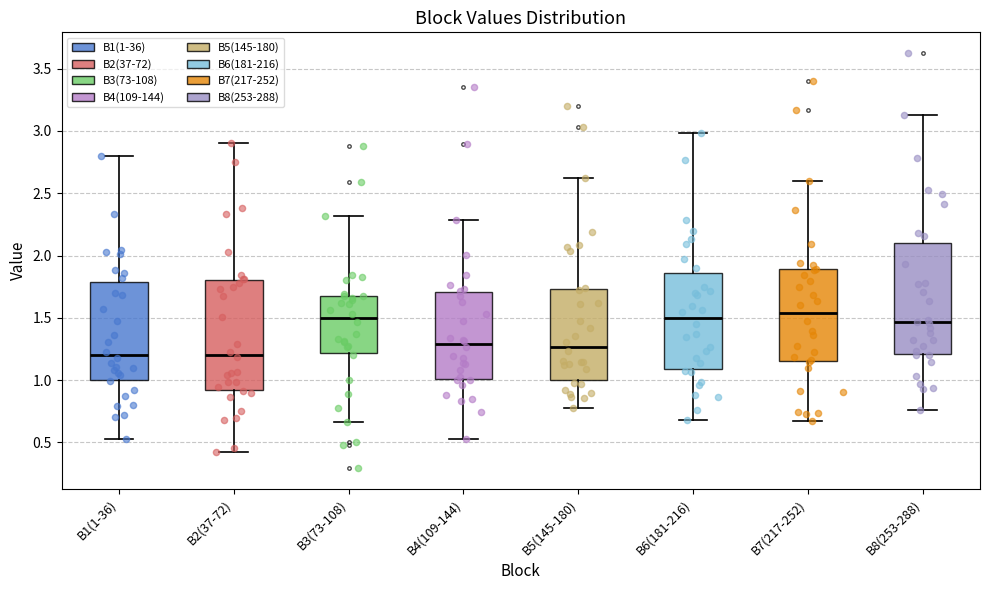

Reading left to right, read every box against the y-axis: the position of its median line, the range the box covers, and the ends of its whiskers. The values are not printed on the chart, so give them approximately, as read against the axis.

B1(1-36): median 1.20, box 1.00 to 1.80, whiskers 0.50 to 2.80
B2(37-72): median 1.20, box 0.90 to 1.80, whiskers 0.40 to 2.90
B3(73-108): median 1.50, box 1.20 to 1.70, whiskers 0.65 to 2.30
B4(109-144): median 1.30, box 1.00 to 1.70, whiskers 0.55 to 2.30
B5(145-180): median 1.25, box 1.00 to 1.75, whiskers 0.80 to 2.65
B6(181-216): median 1.50, box 1.10 to 1.85, whiskers 0.70 to 3.00
B7(217-252): median 1.55, box 1.15 to 1.90, whiskers 0.65 to 2.60
B8(253-288): median 1.45, box 1.20 to 2.10, whiskers 0.75 to 3.15